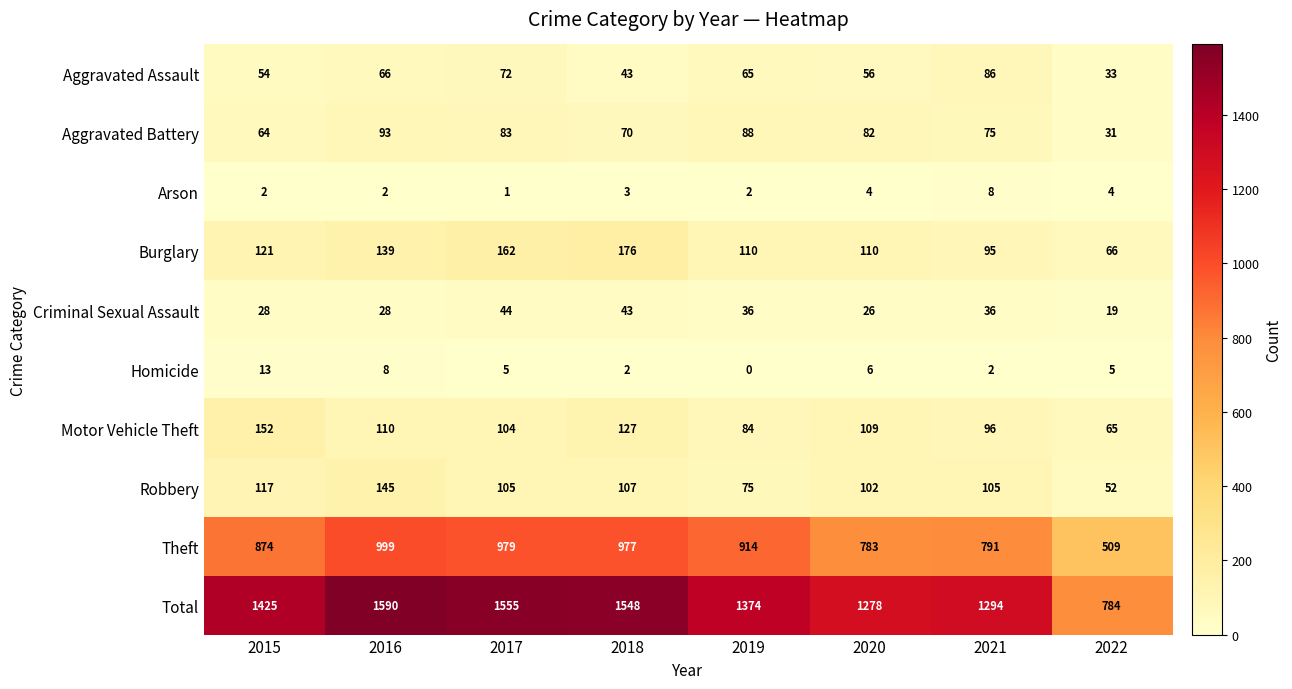

Which series has the widest spread of values?

Total